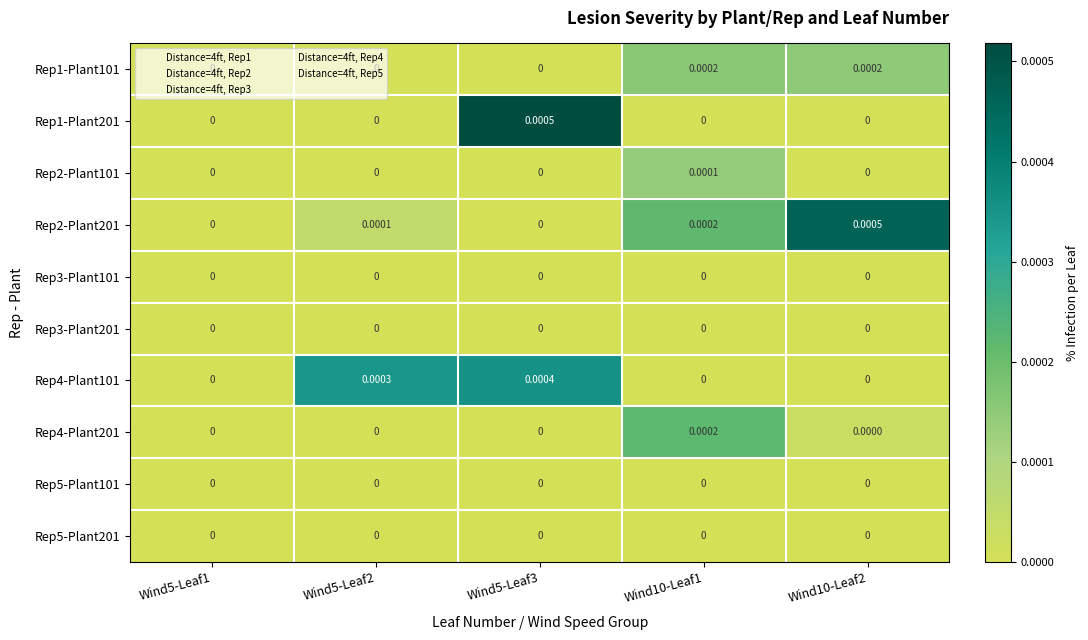

Is the value of Rep2-Plant101 at Wind10-Leaf1 greater than the value of Rep3-Plant101 at Wind10-Leaf2?

Yes